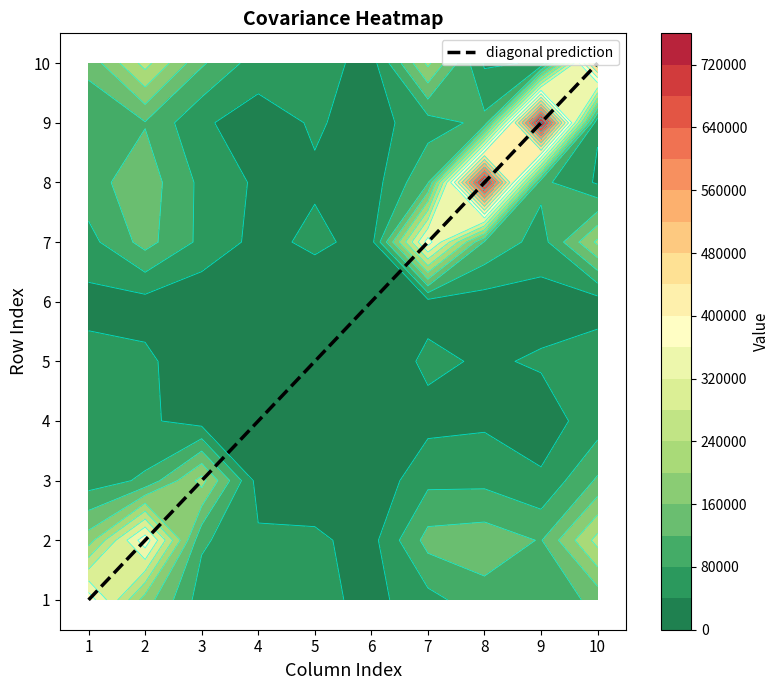

Which category has the highest value in the 3 series?

3